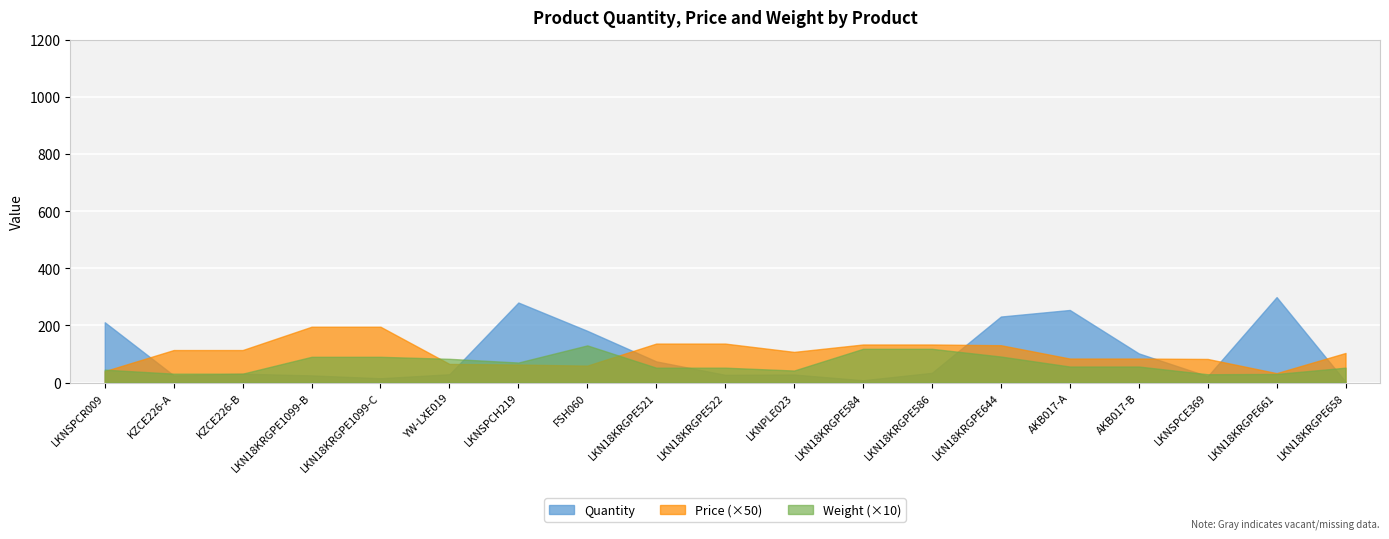

What is the label of the 12th point from the right?

FSH060